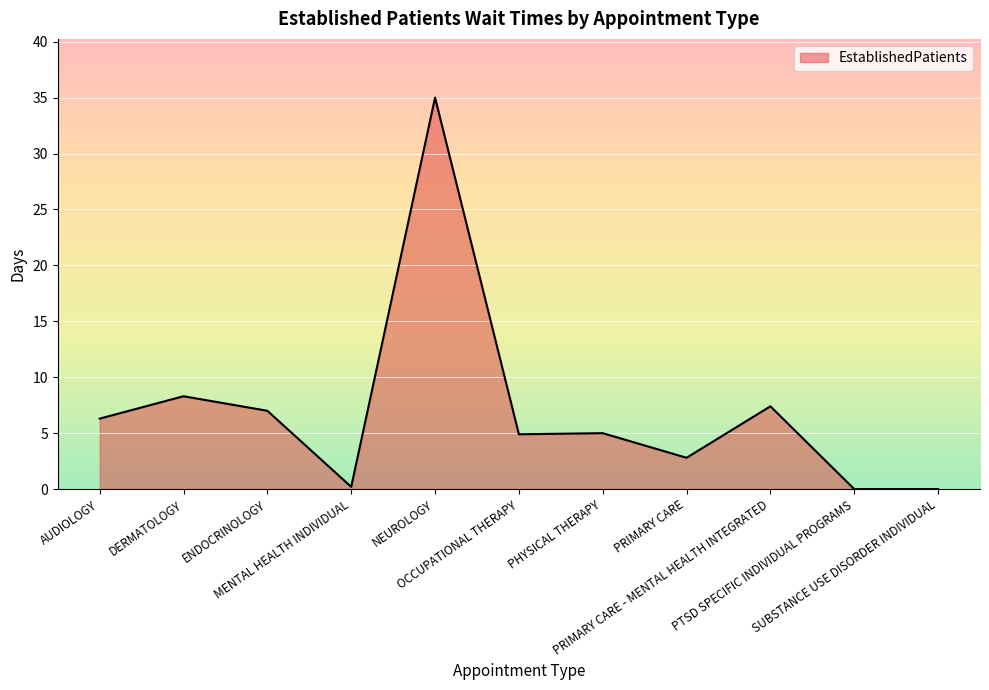

What is the difference between the maximum and minimum values?

35.0